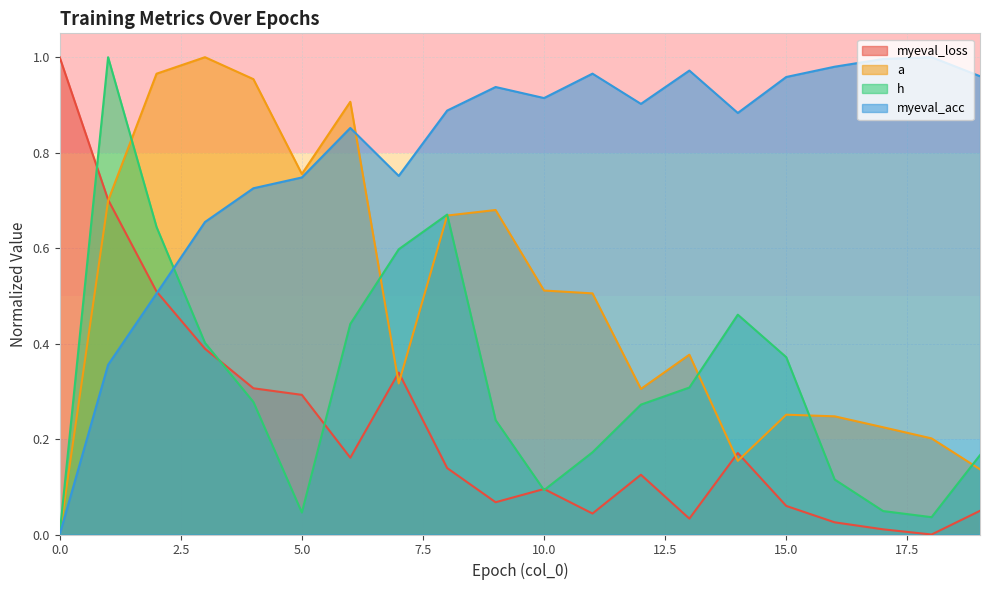

Rank the series by their average value, from lowest to highest.

myeval_loss, h, a, myeval_acc